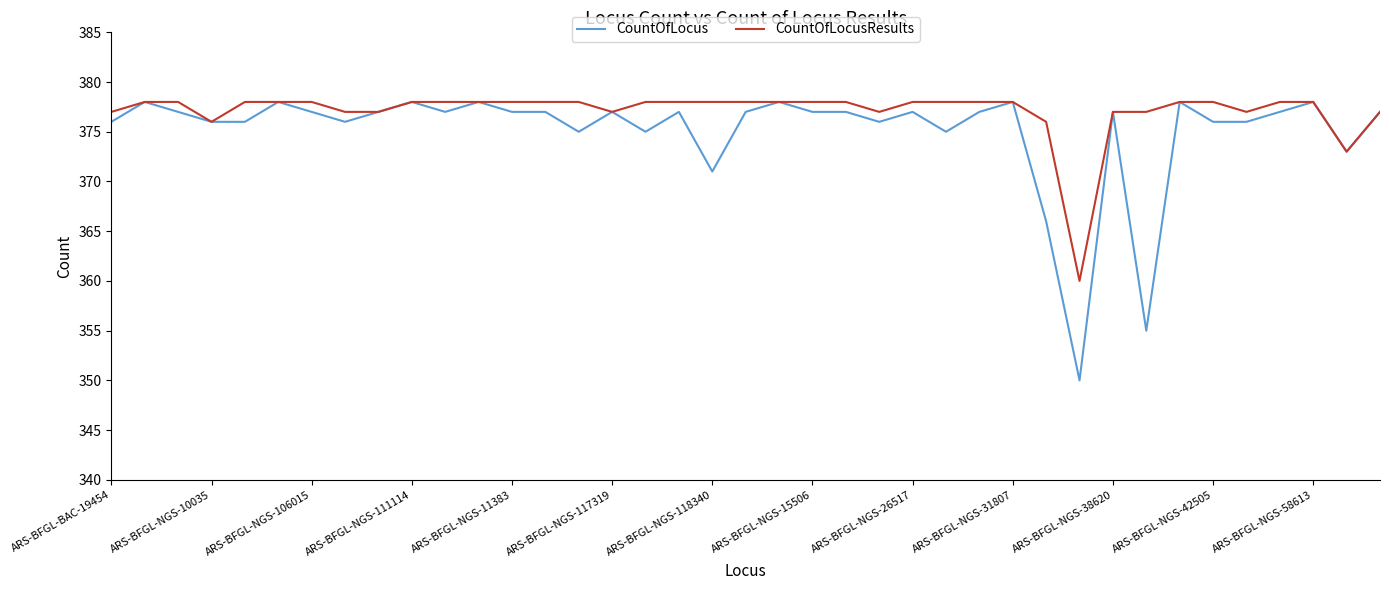

Which series has the largest total across all categories?

CountOfLocusResults